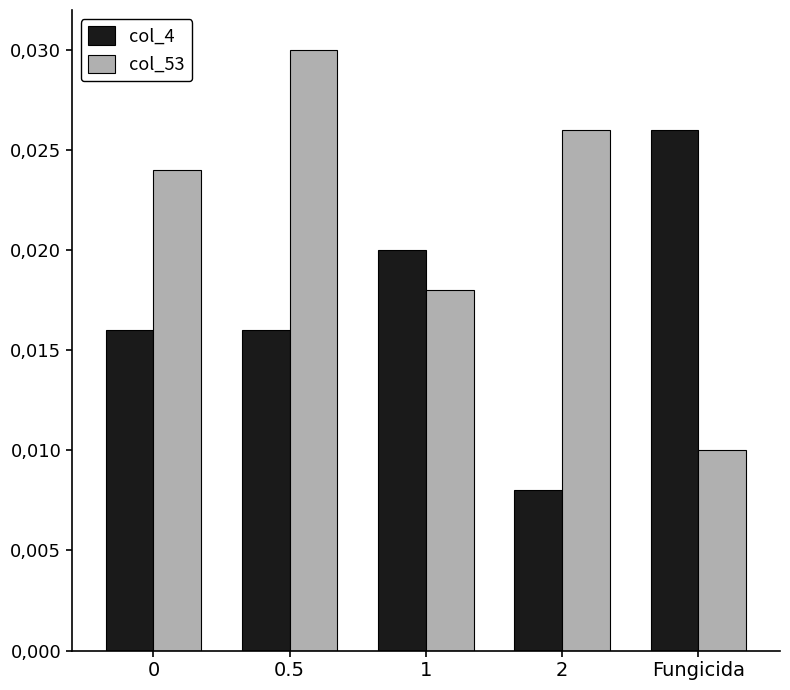

At which label is col_4 closest to 0?

2